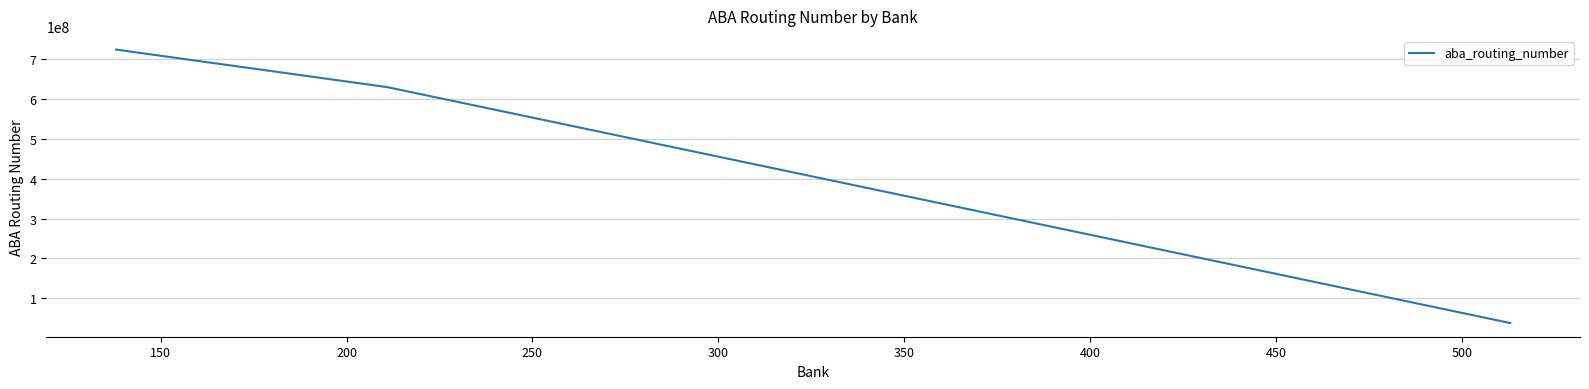

What is the maximum value shown in the chart?

723404258